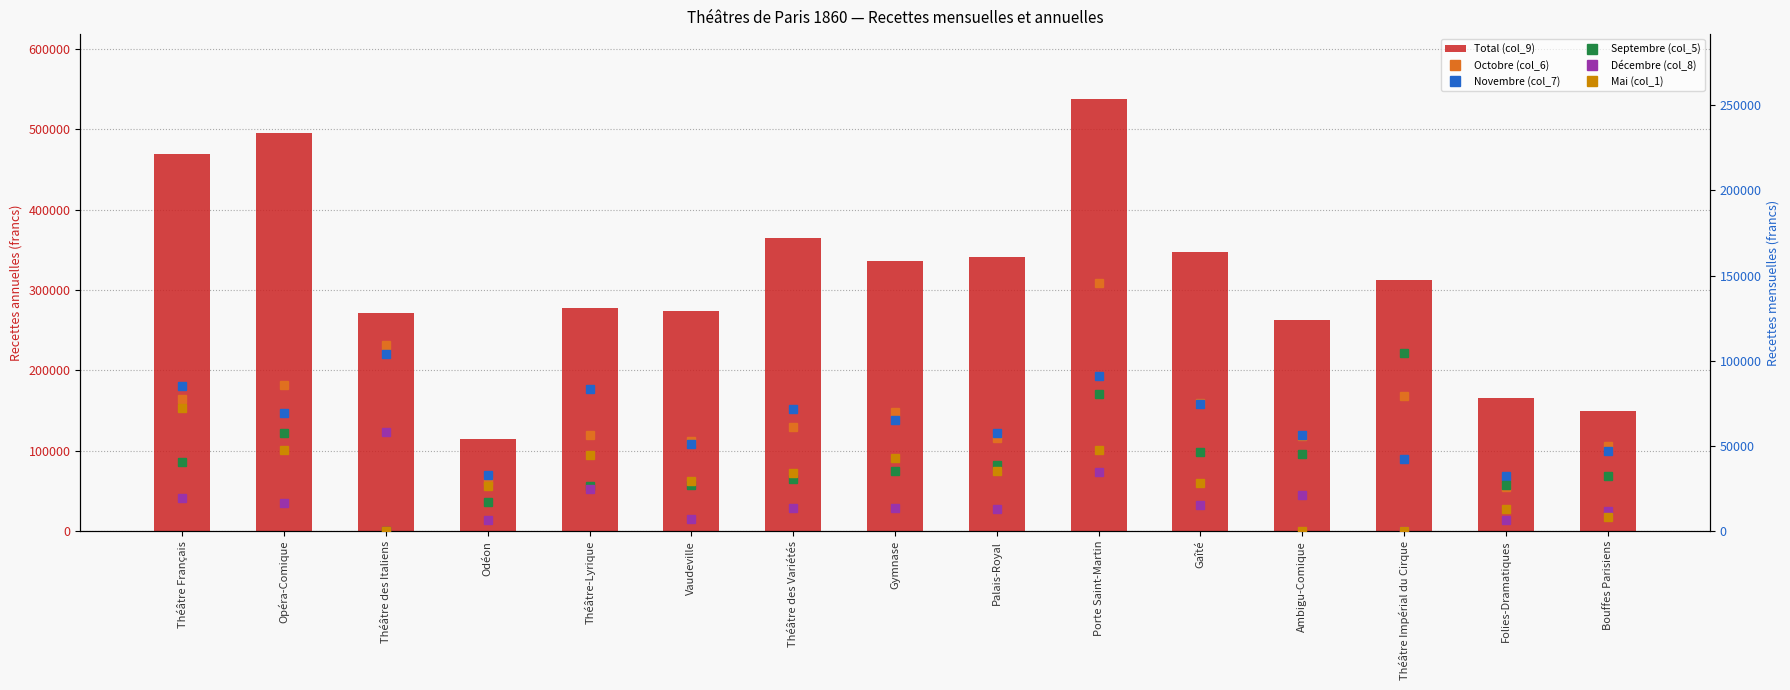

True or false: Novembre (col_7) has a value of 25550.4 at Gymnase.

False